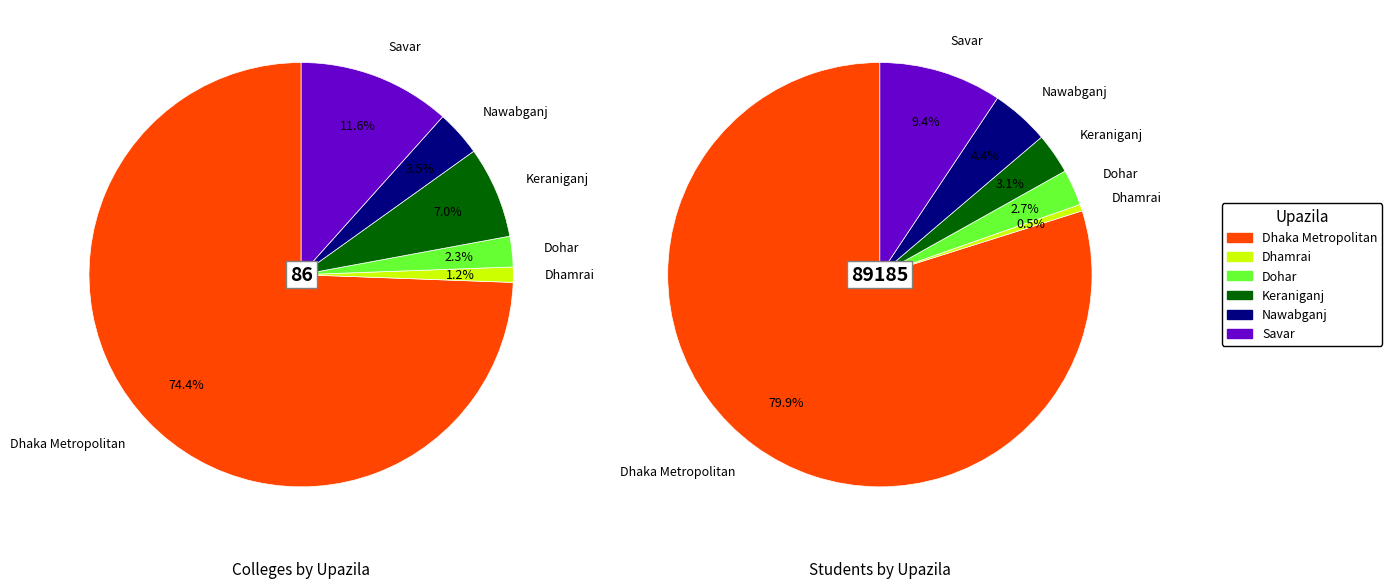

Count the number of slices in the pie.

6